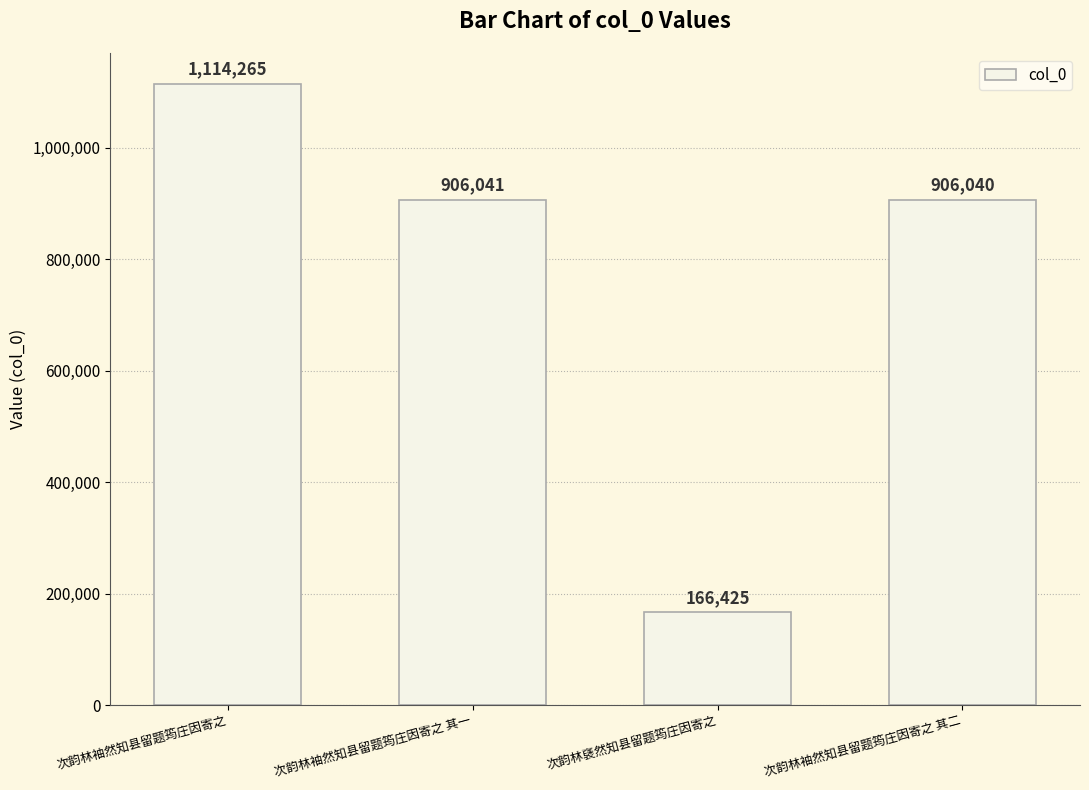

Which has a higher value, 次韵林袖然知县留题筠庄因寄之 其二 or 次韵林袖然知县留题筠庄因寄之?

次韵林袖然知县留题筠庄因寄之